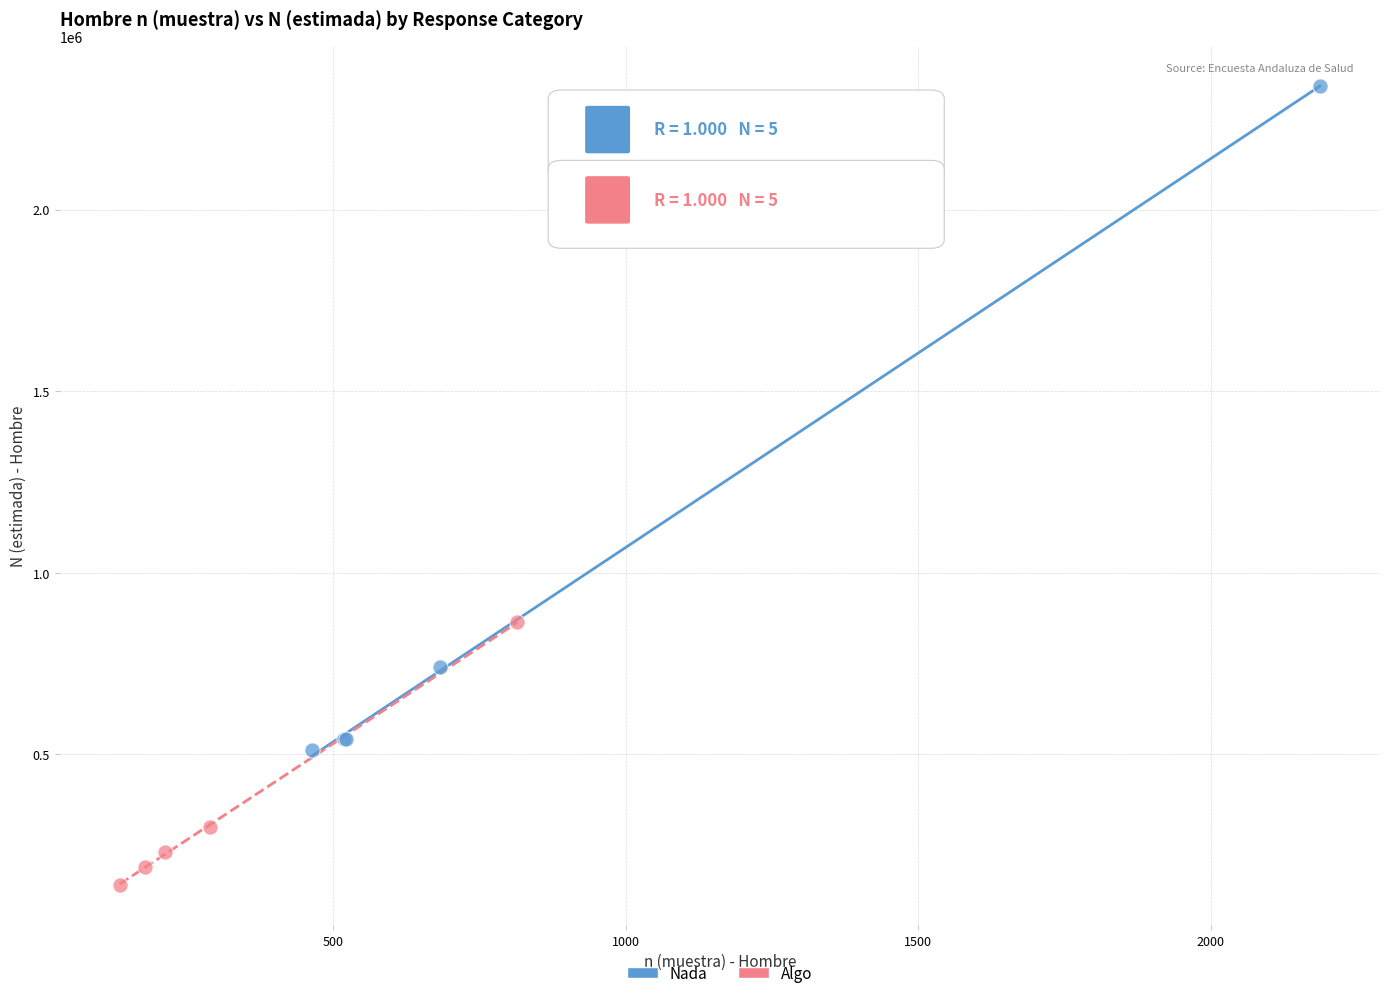

Which series contains the highest Y value?

Nada